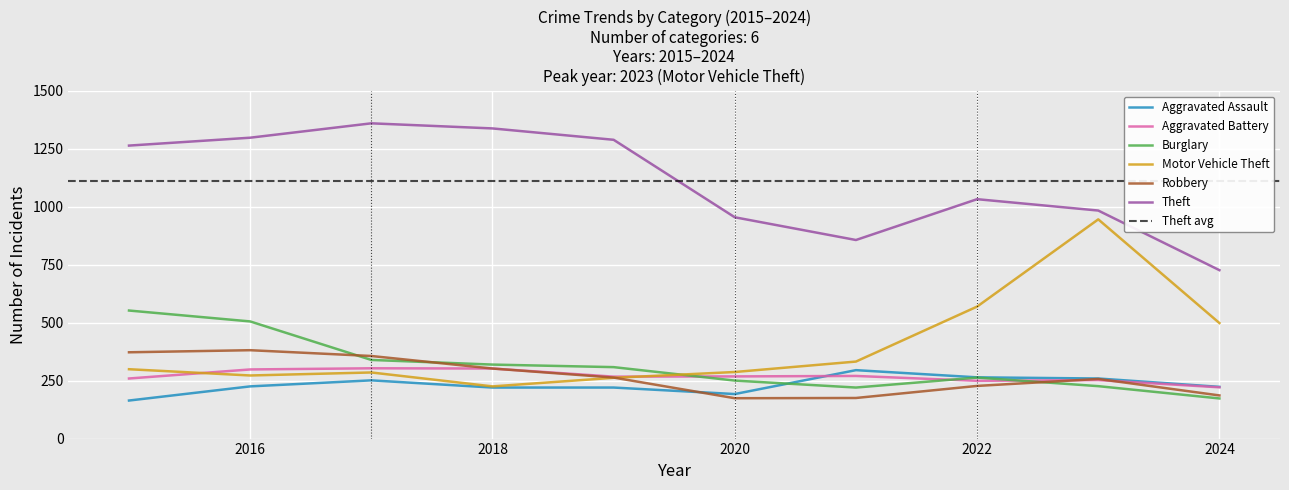

Reading left to right, transcribe all the data shown in this chart.

Aggravated Assault: 164	225	251	220	220	192	295	264	259	223
Aggravated Battery: 259	298	303	302	267	268	270	249	252	221
Burglary: 552	505	339	319	308	250	220	263	226	173
Motor Vehicle Theft: 299	272	285	225	262	287	332	569	945	498
Robbery: 372	381	356	302	263	174	175	227	257	186
Theft: 1263	1297	1359	1337	1288	954	856	1032	983	726